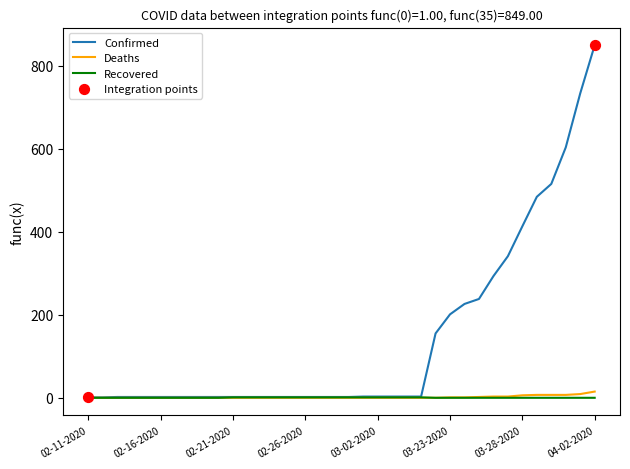

Which series has the widest spread of values?

Confirmed